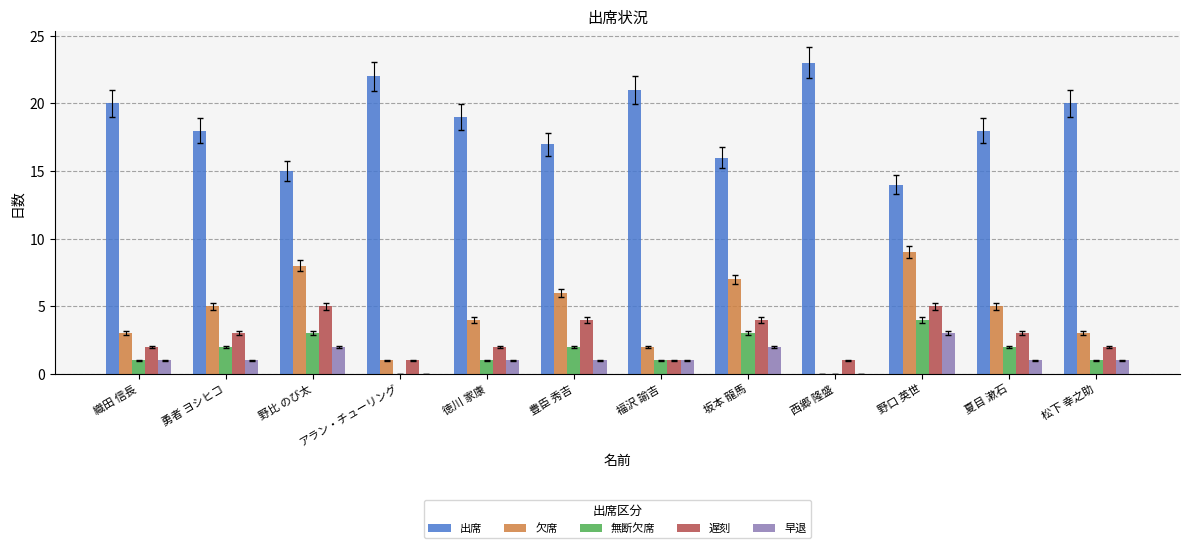

What is the sum of all 早退 values?

14